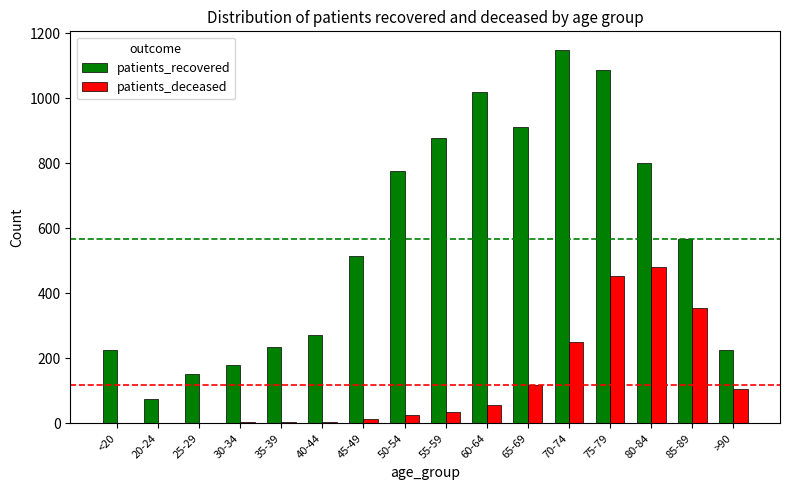

At which label is patients_deceased closest to 240?

70-74